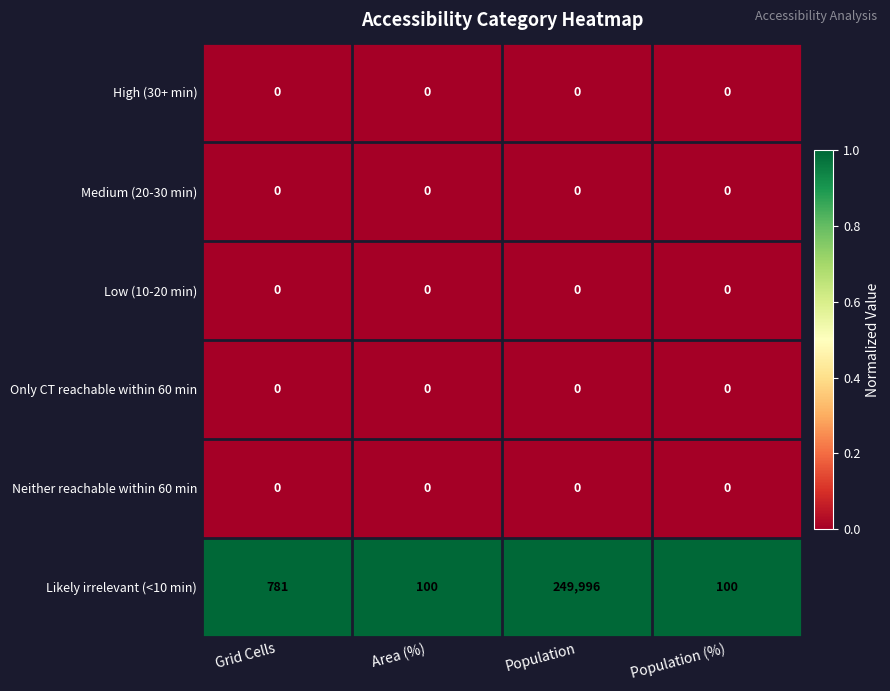

What is the difference between the highest and lowest values at Grid Cells?

781